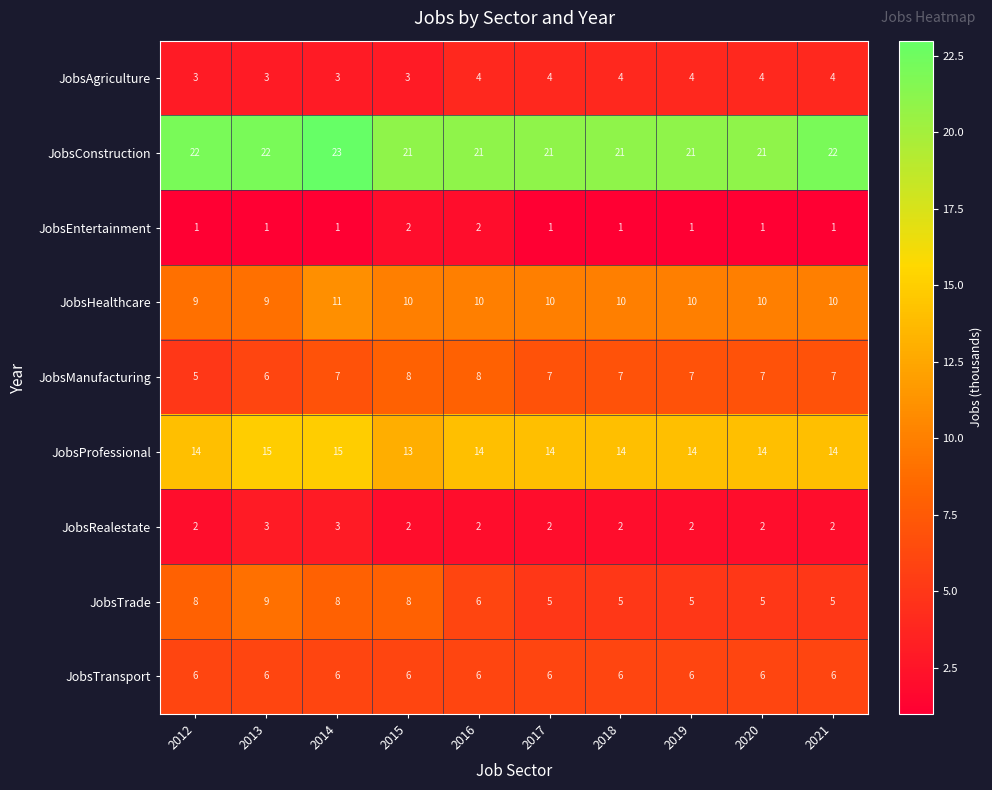

What is the average value of the JobsAgriculture series?

4